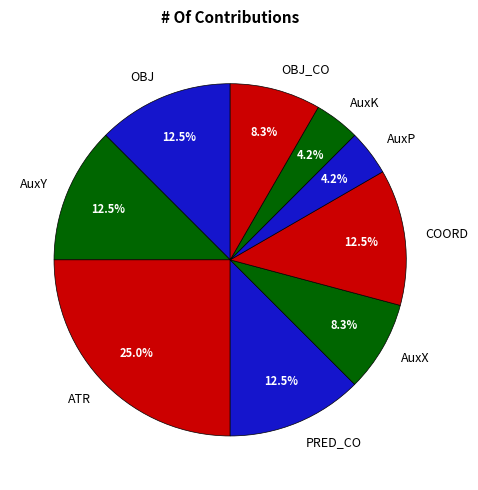

Does AuxK account for over 50% of the chart?

No